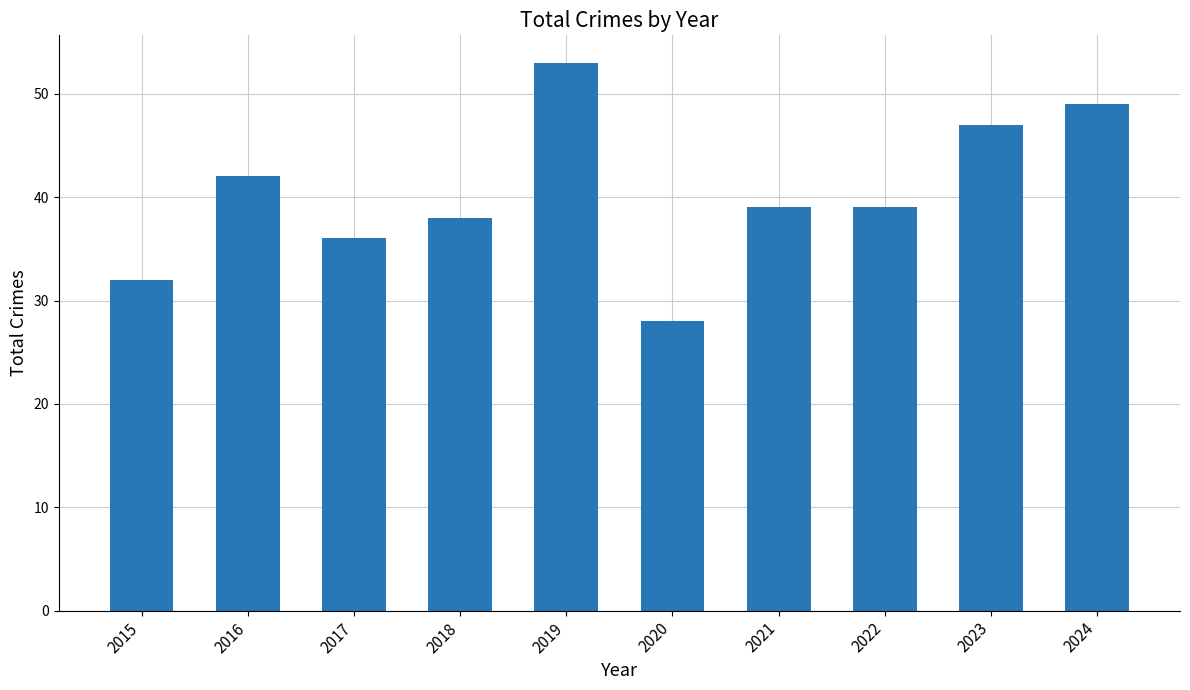

Is it true that the value at 2019 is 53?

True